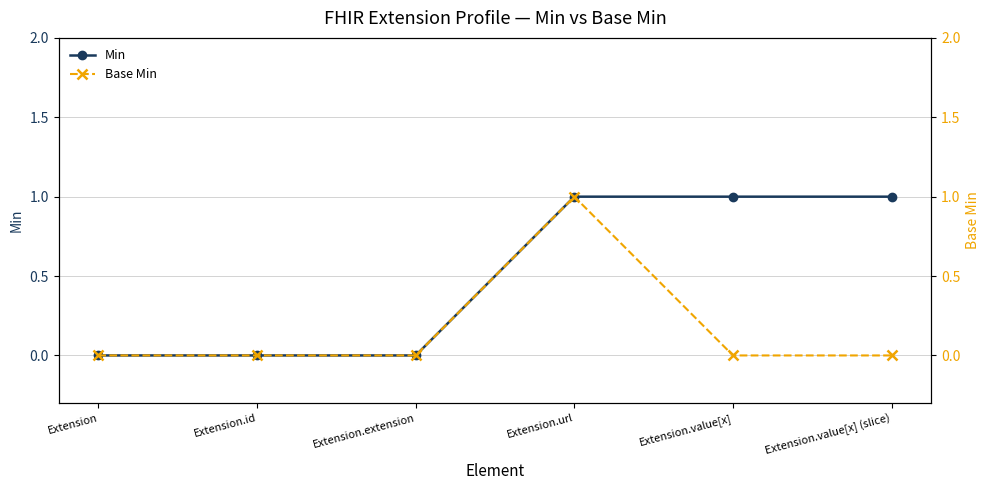

What is the label of the 2nd point from the left?

Extension.id